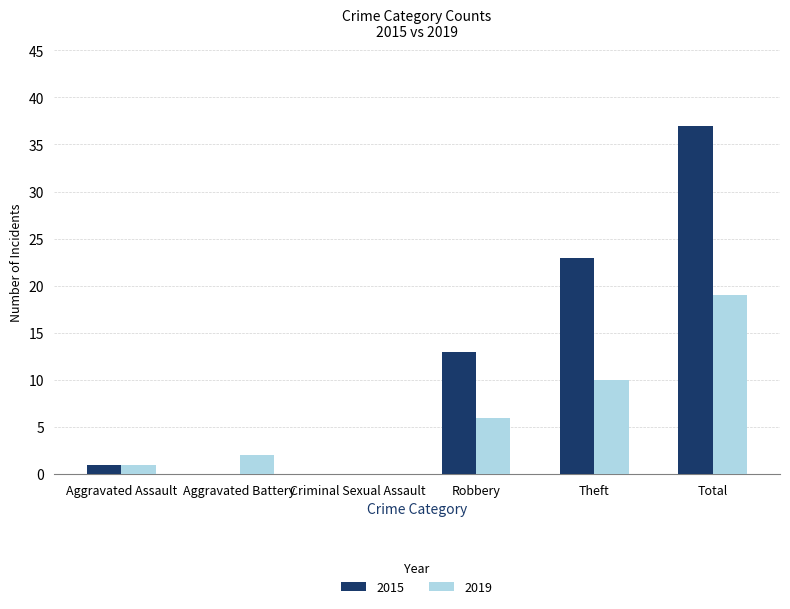

True or false: 2019 has a value of 6 at Theft.

False